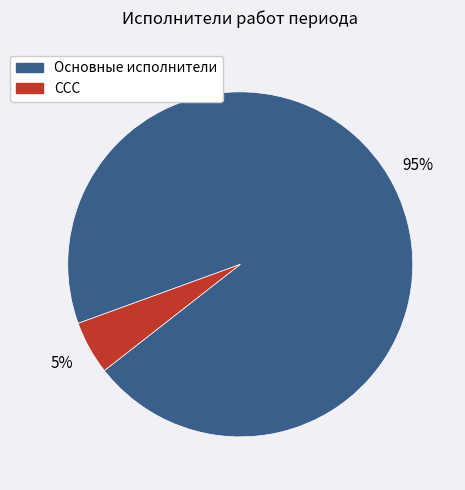

Does any single category account for the majority?

Yes